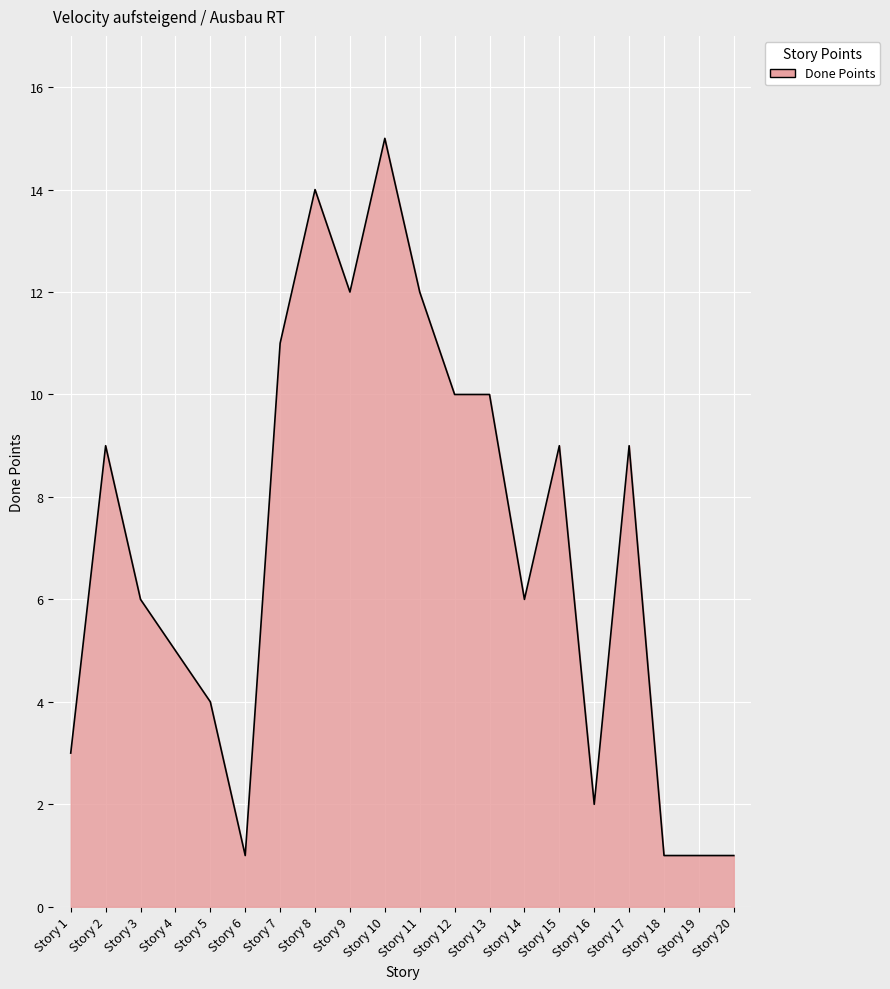

What is the maximum value shown in the chart?

15